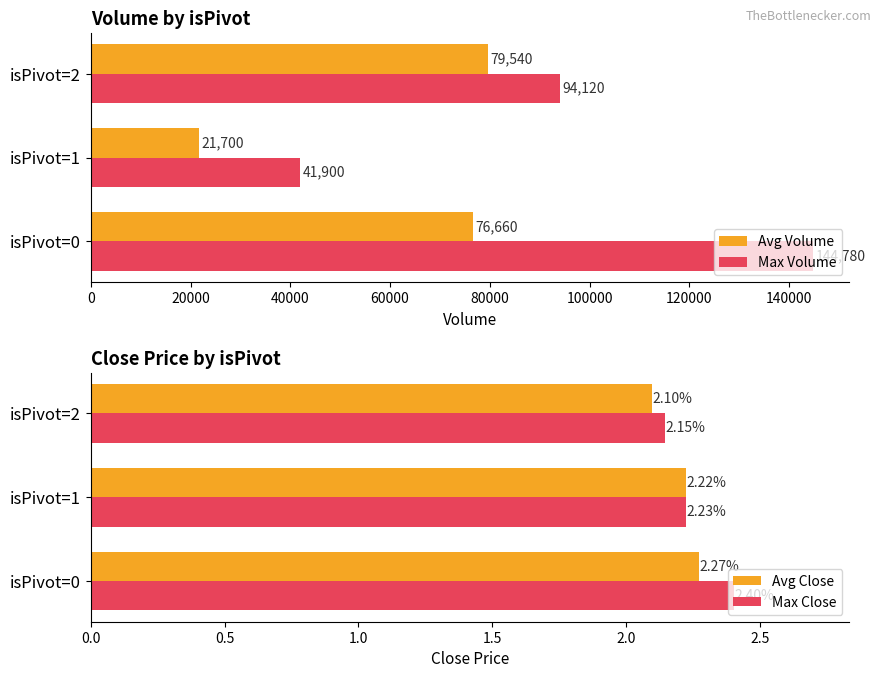

Is the value of Avg Close at isPivot=2 greater than the value of Max Close at isPivot=0?

No